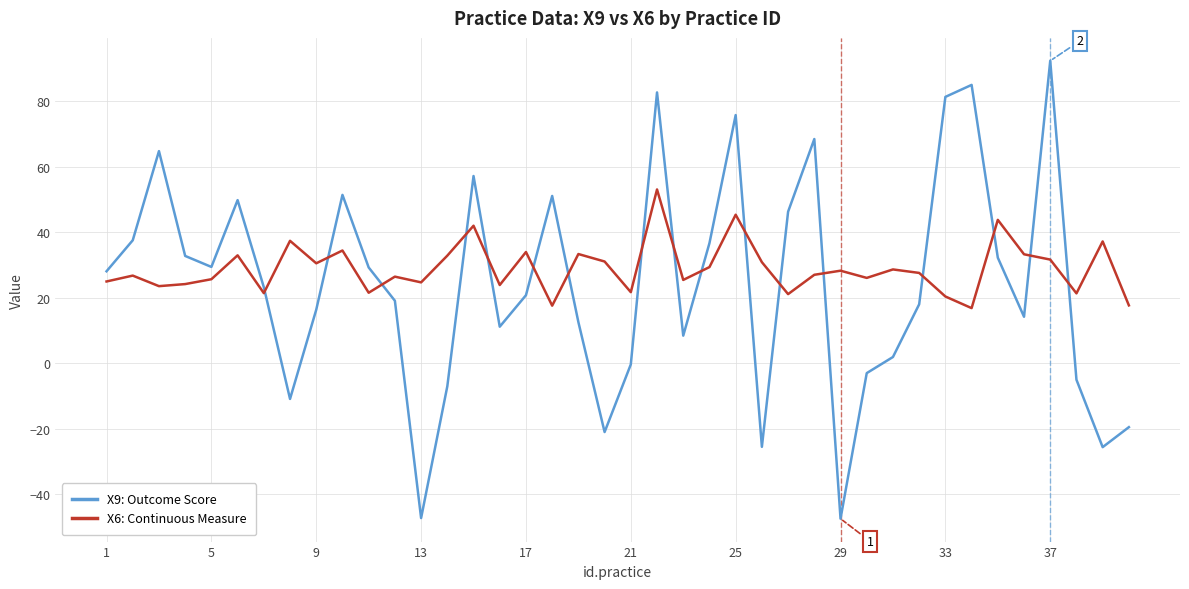

Rank the series by their maximum value, from highest to lowest.

X9: Outcome Score, X6: Continuous Measure